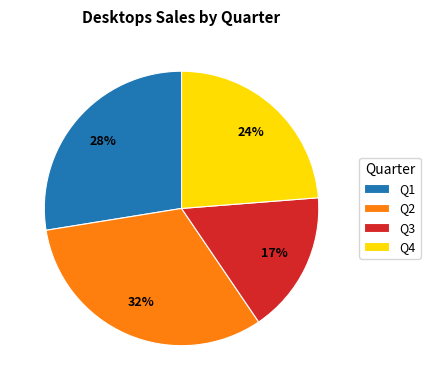

True or false: Q2 accounts for 24% of the total.

False